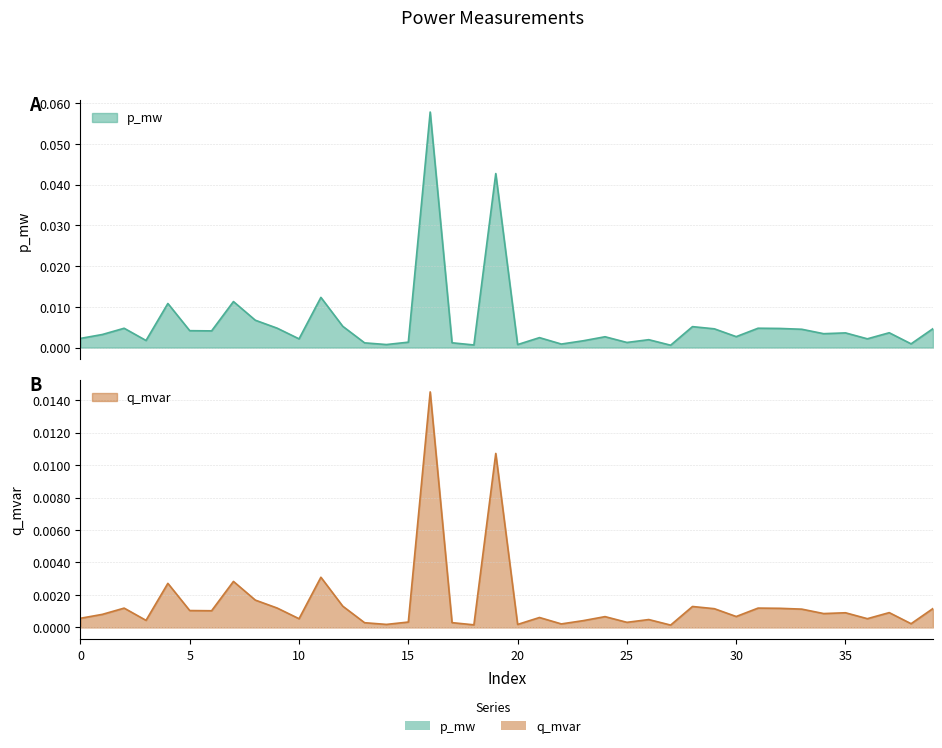

Between 39 and 9, which is larger?

9